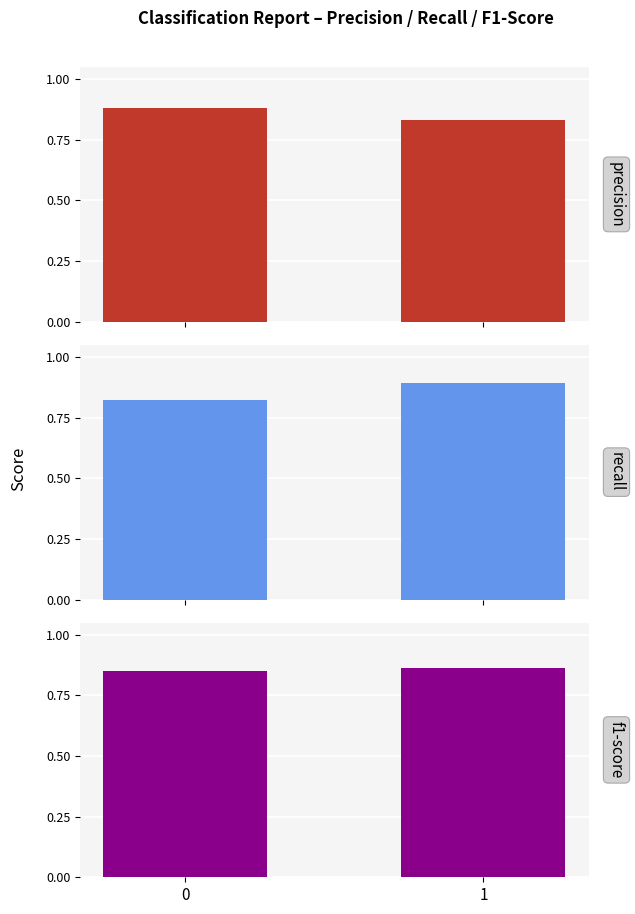

Reading left to right, extract all data points from this chart.

precision: 0.9	0.8
recall: 0.8	0.9
f1-score: 0.9	0.9